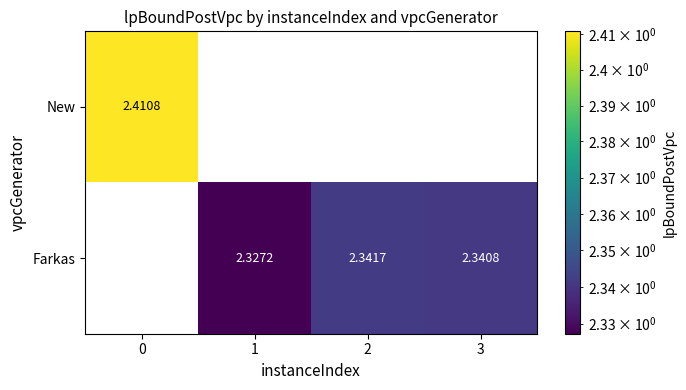

At 3, list the series in order from largest to smallest.

New, Farkas